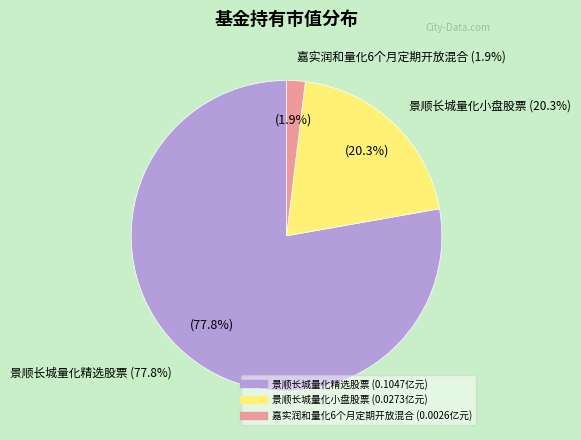

To the nearest percent, what is the difference between the largest and smallest slice percentages?

76%